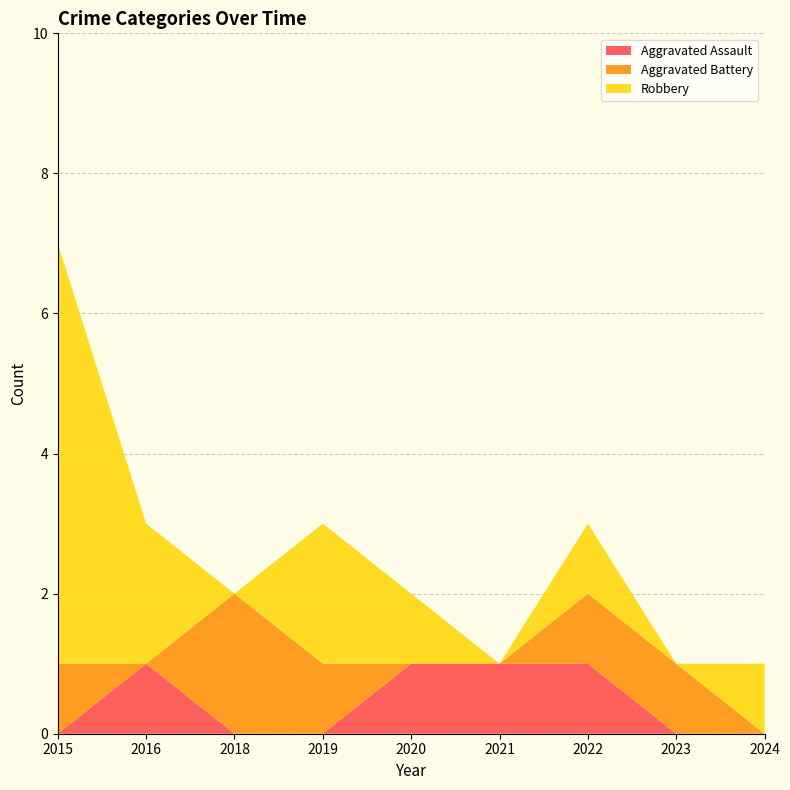

Reading right to left, list all the values displayed in this chart.

Aggravated Assault: 0	0	1	1	1	0	0	1	0
Aggravated Battery: 0	1	1	0	0	1	2	0	1
Robbery: 1	0	1	0	1	2	0	2	6